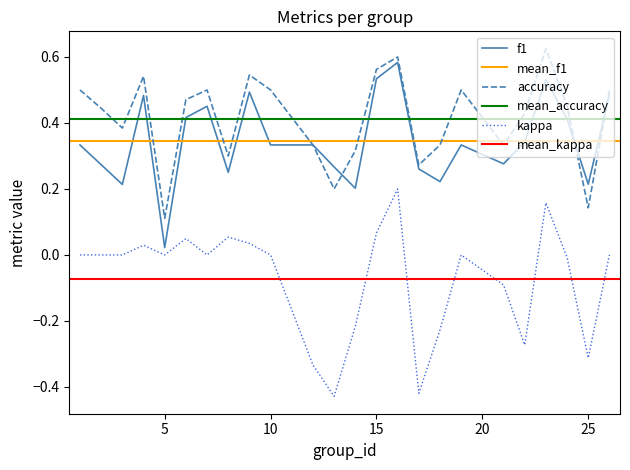

What is the value of the f1 point at the 15th from the left?

0.6